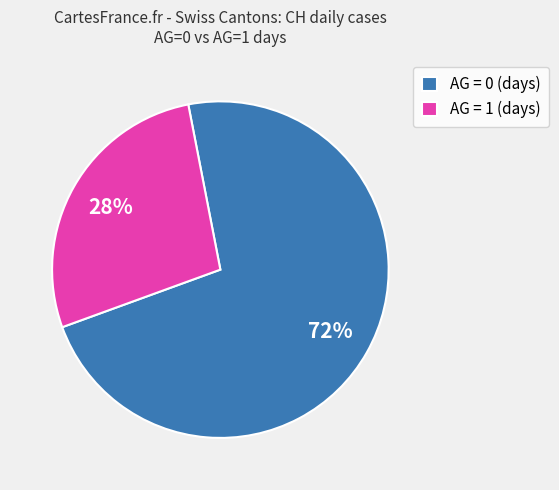

How many segments does this pie chart have?

2